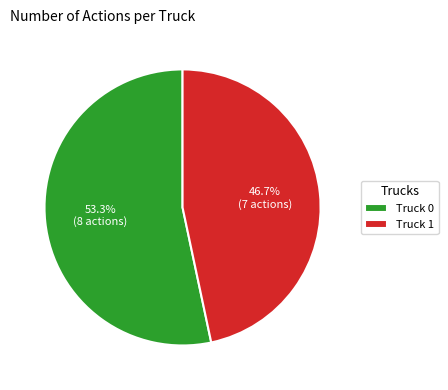

Which category has the smallest portion of the pie?

Truck 1